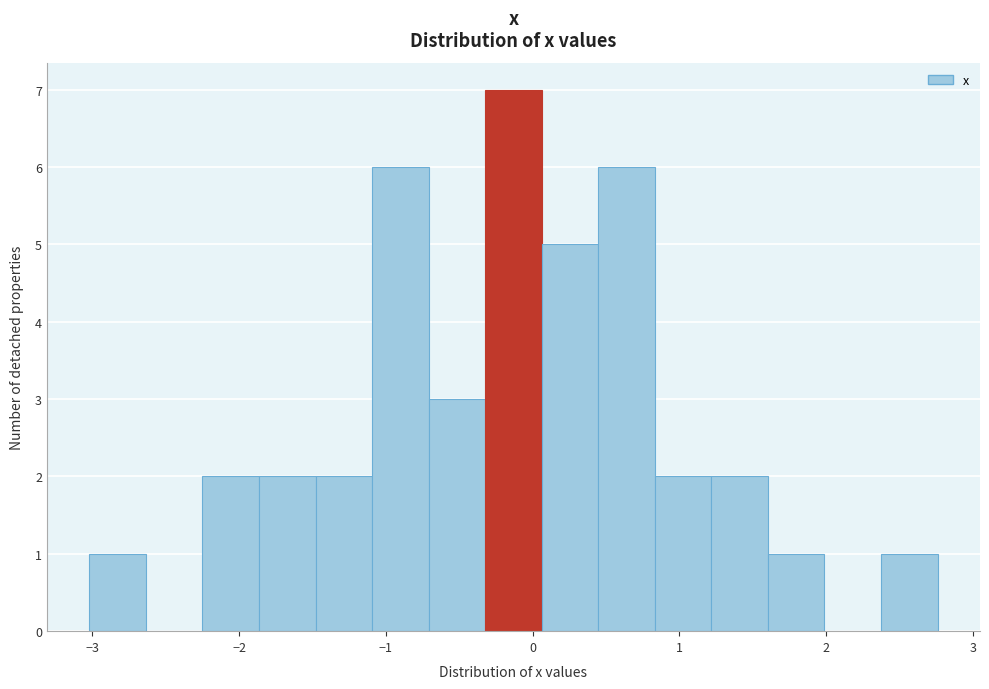

Around what value on the x-axis is the tallest bar? Give the approximate position of its centre, as read against the axis.

-0.1